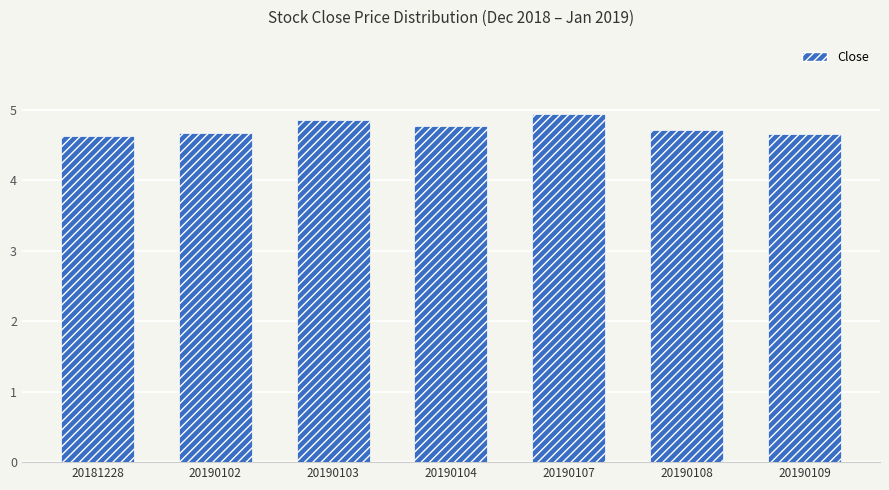

Count the number of categories in the chart.

7